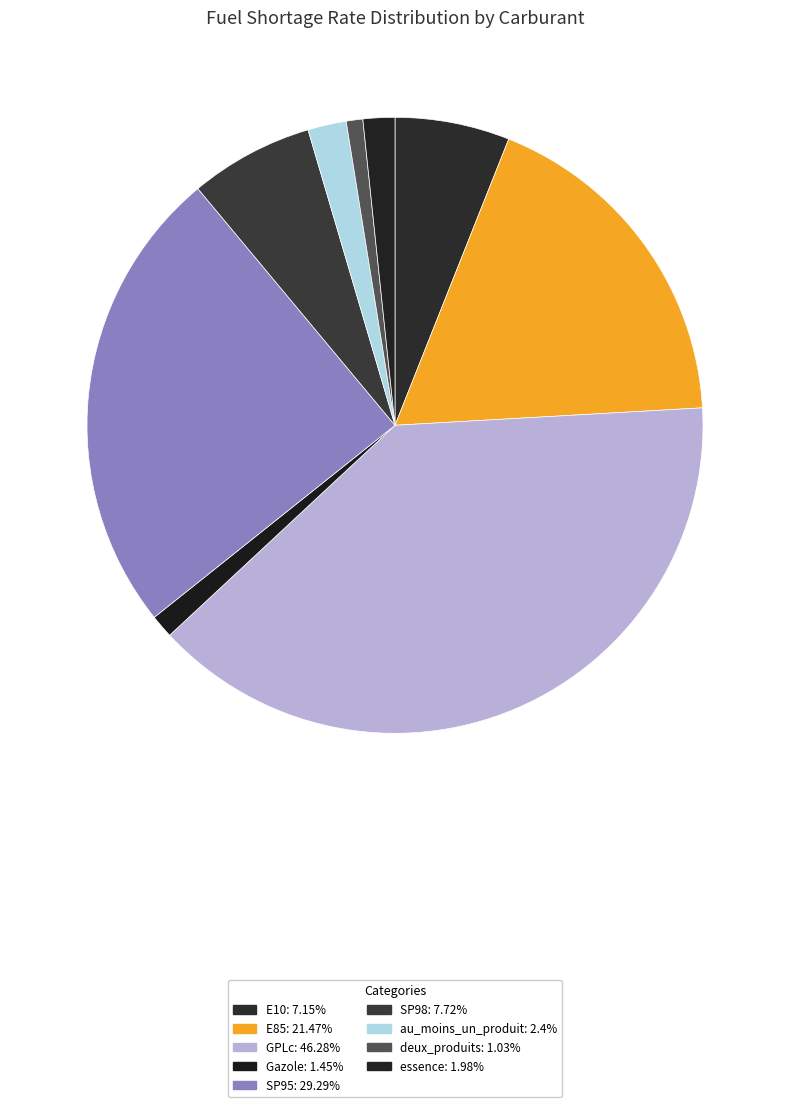

To the nearest percent, what portion does GPLc represent?

39%